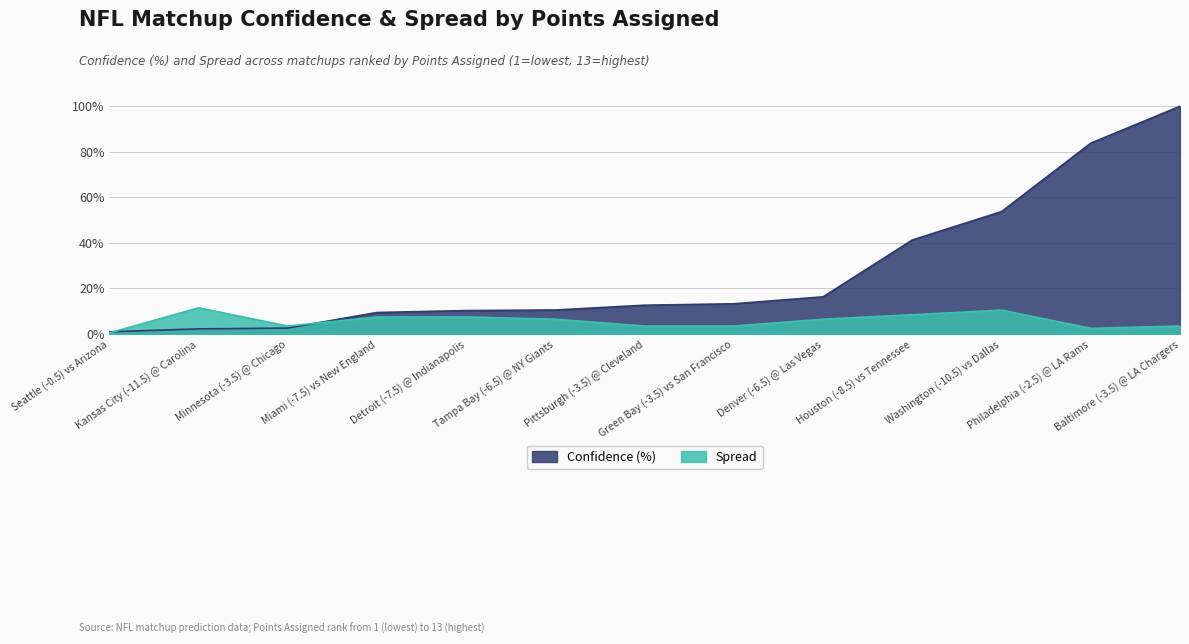

True or false: Spread and Confidence (%) intersect in this chart.

True